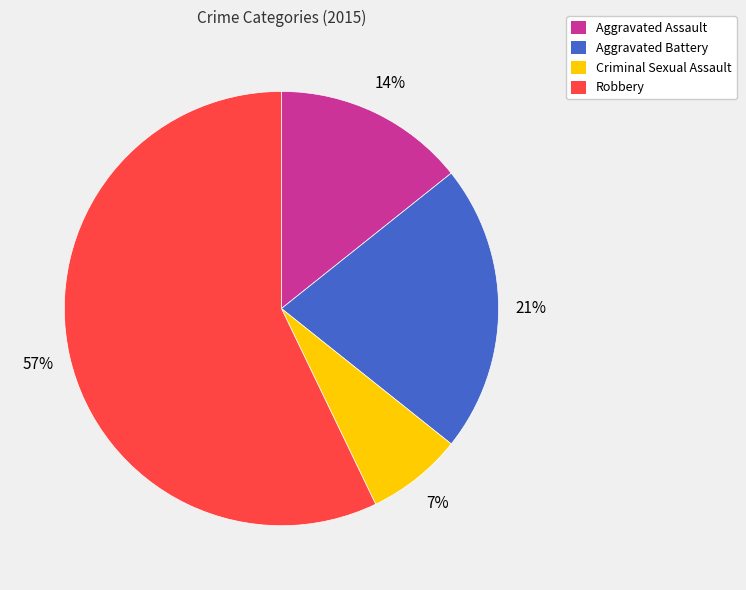

Between Robbery and Criminal Sexual Assault, which is larger?

Robbery